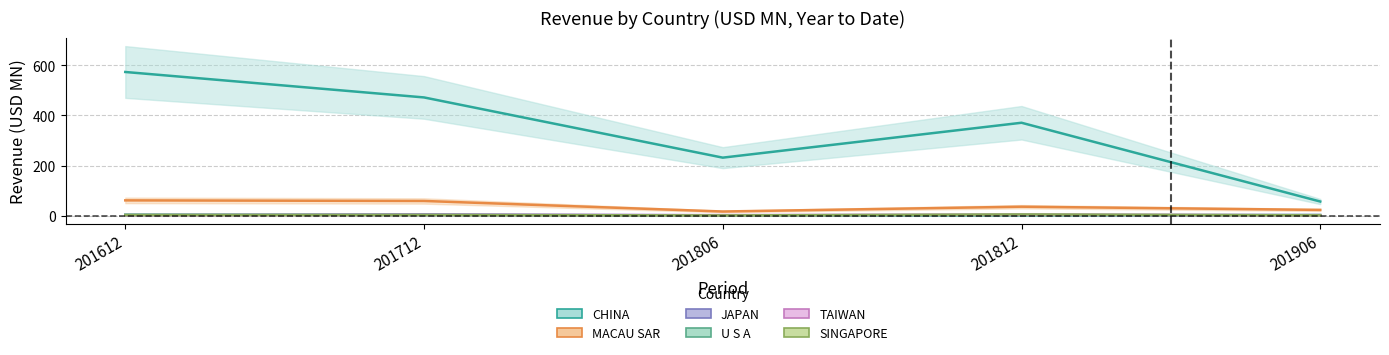

Which series has the largest range (max minus min)?

CHINA